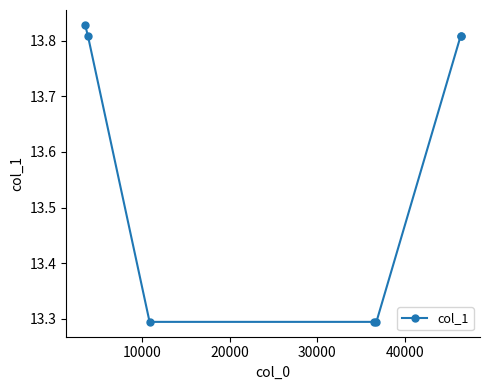

What is the difference between the second highest and second lowest values?

0.5